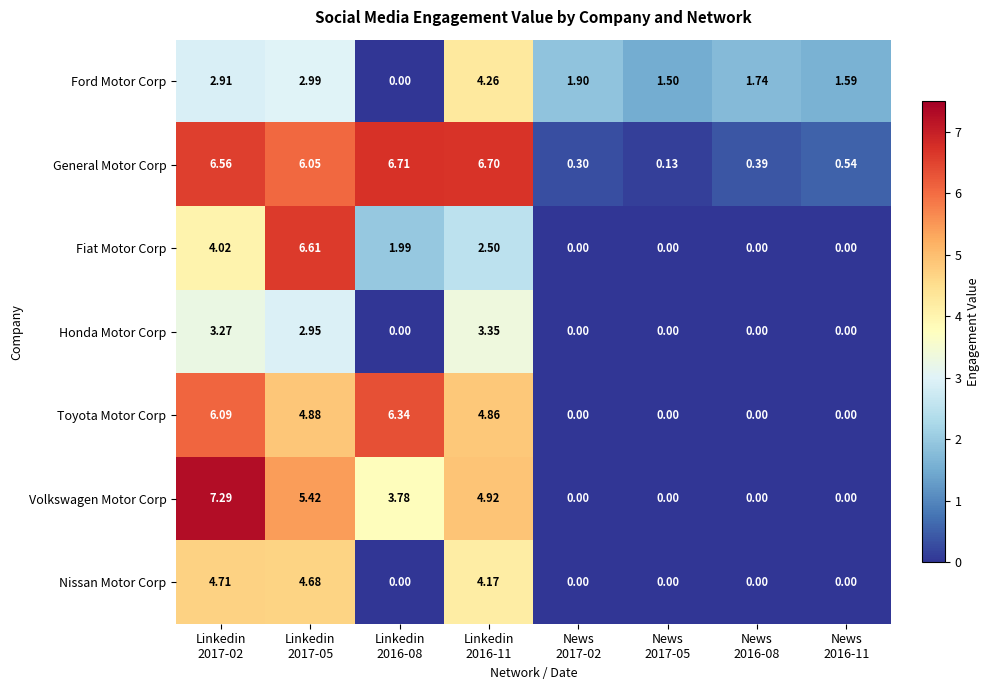

Which series has the largest total across all categories?

General Motor Corp